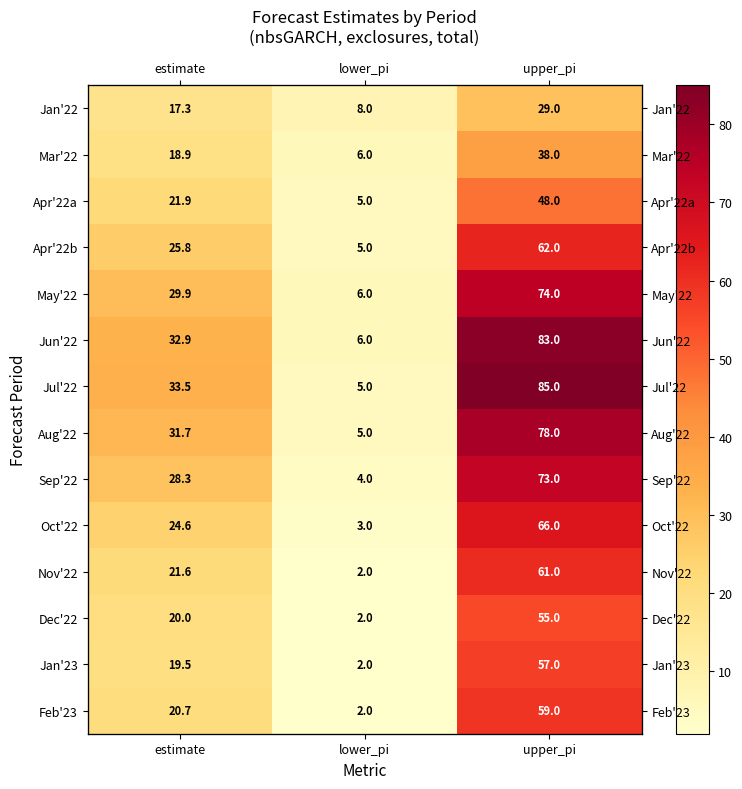

Which label corresponds to the smallest value in the chart?

lower_pi